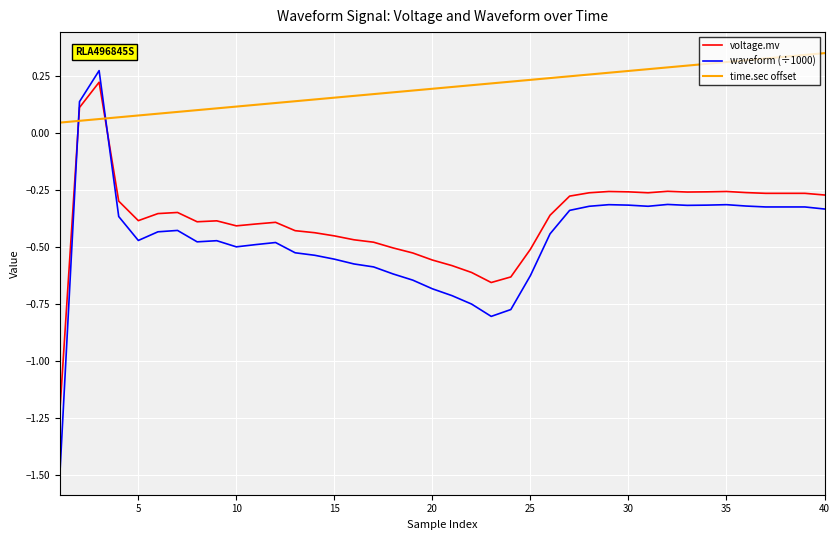

What is the smallest value displayed?

-1.5